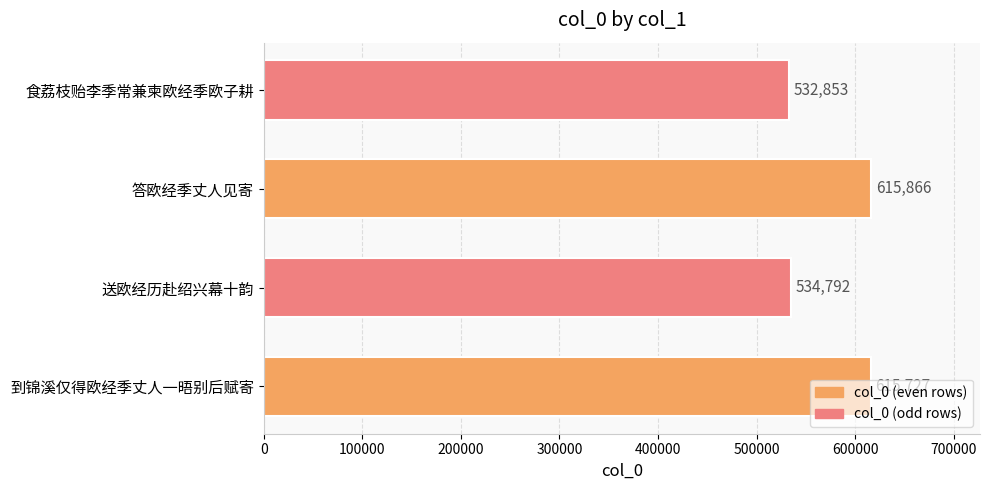

Which has a higher value, 到锦溪仅得欧经季丈人一晤别后赋寄 or 答欧经季丈人见寄?

答欧经季丈人见寄